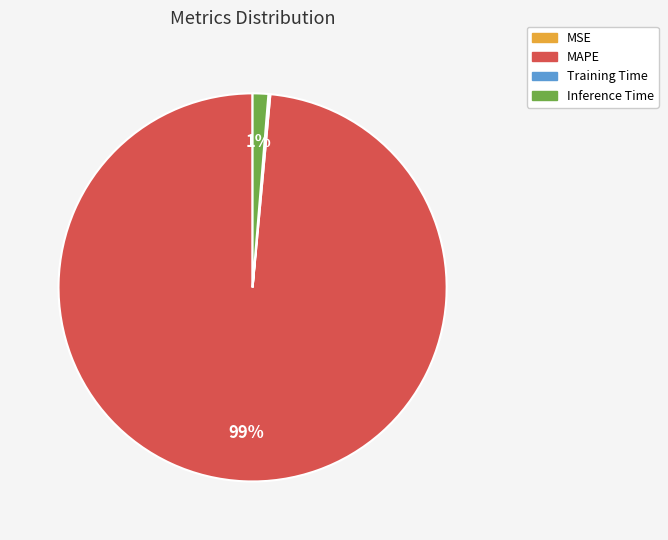

To the nearest percent, what is the average slice percentage?

25%